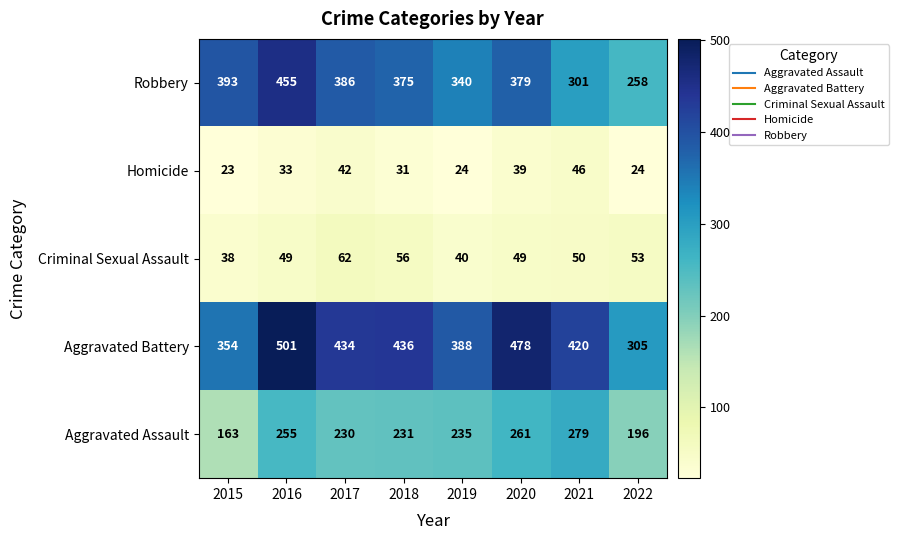

Is the value of Aggravated Assault at 2020 greater than the value of Robbery at 2020?

No